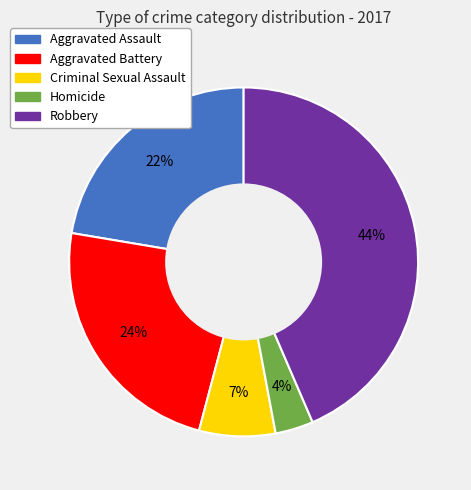

True or false: Criminal Sexual Assault accounts for 7% of the total.

True